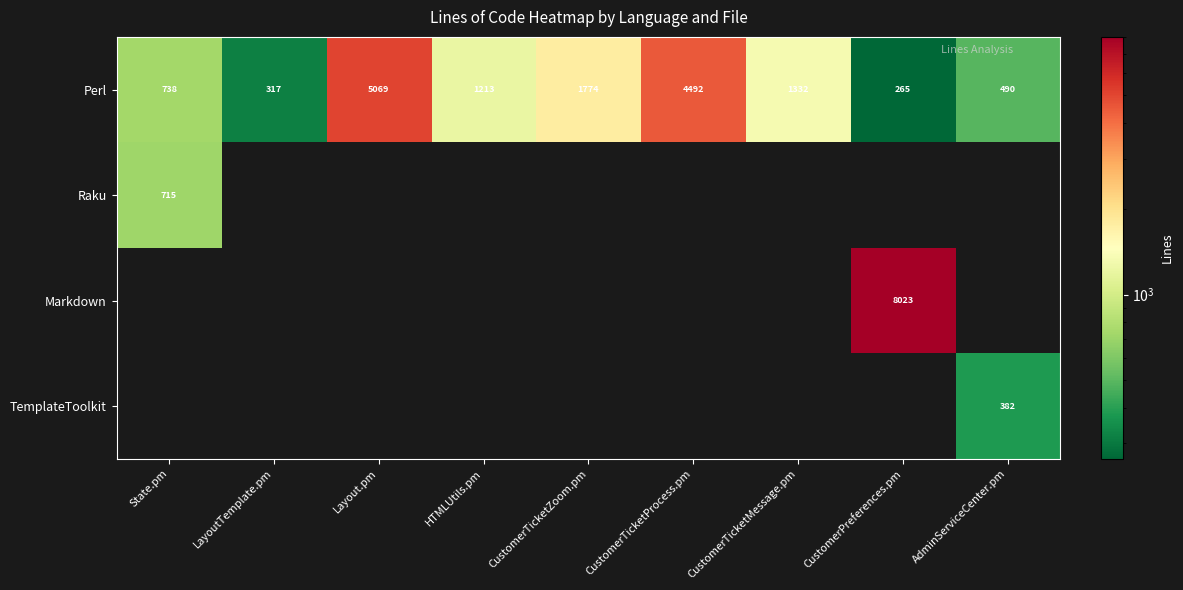

True or false: Markdown has a value of 8023 at CustomerPreferences.pm.

True